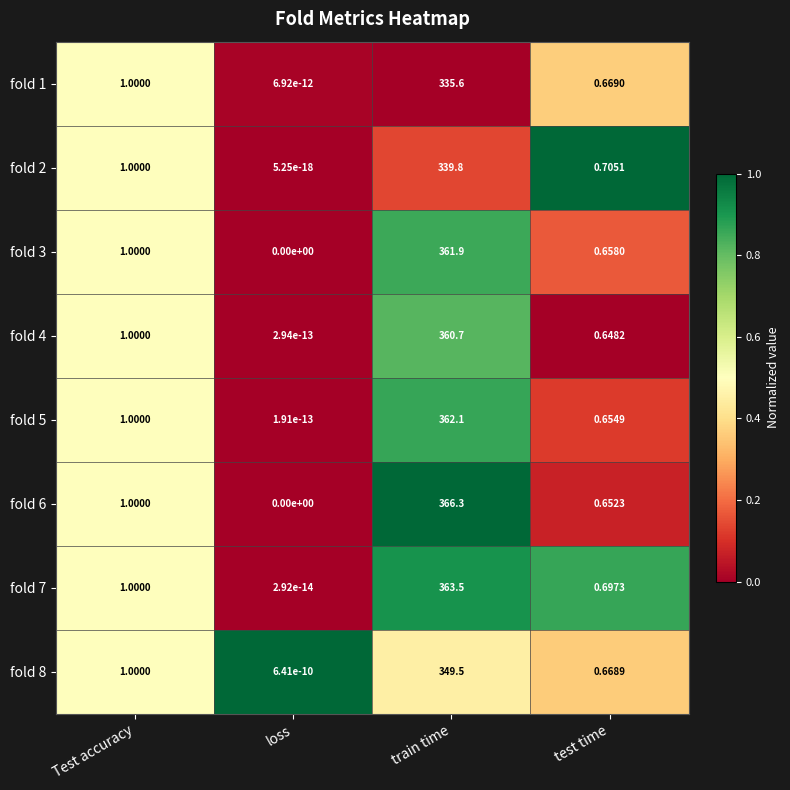

Where is fold 4 nearest to the value 180?

Test accuracy